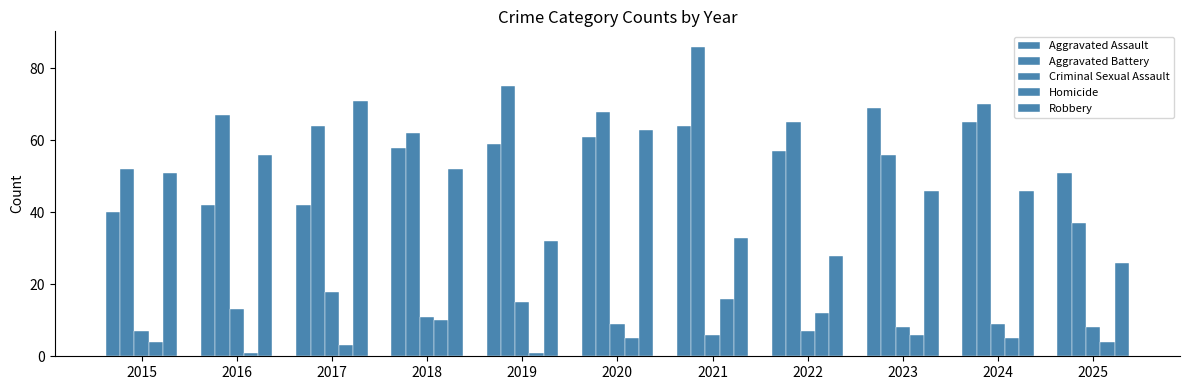

The Aggravated Battery series shows 56 at 2023. True or false?

True